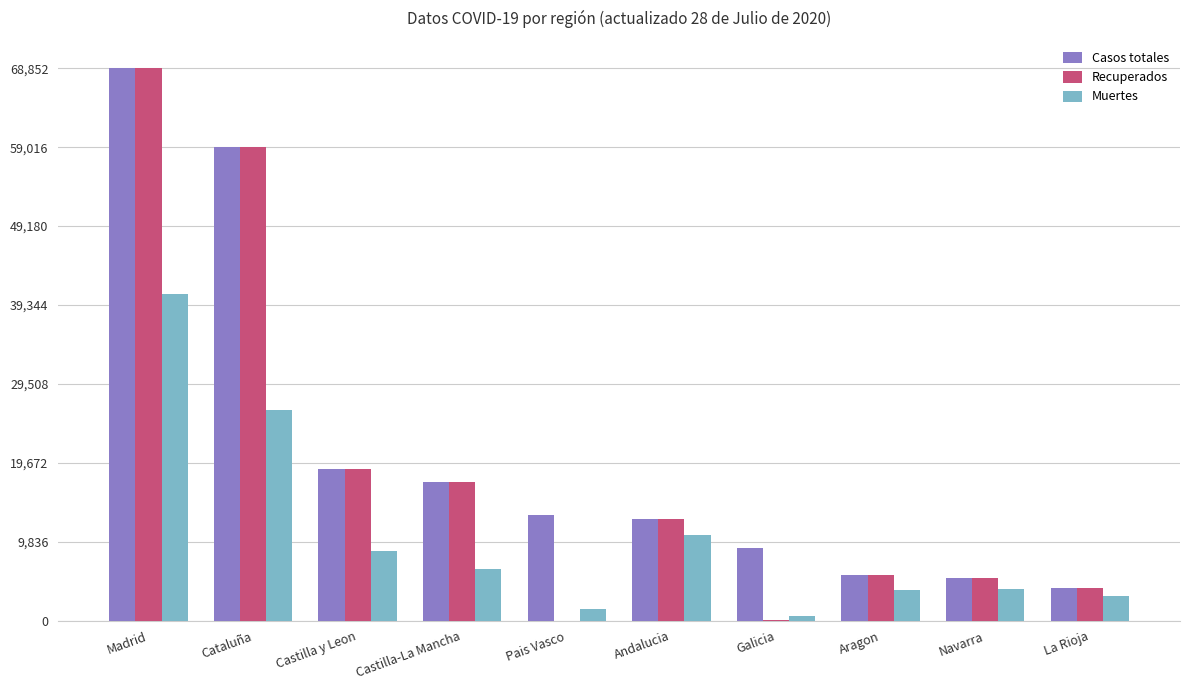

The value of Recuperados at Galicia is 28. True or false?

True